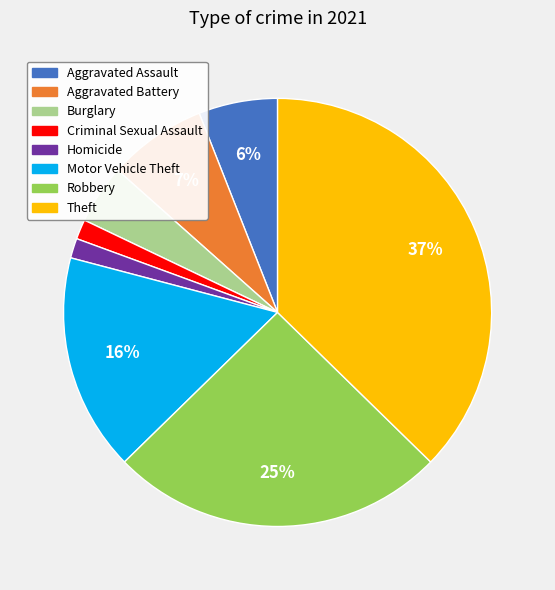

What is the largest slice in the pie chart?

Theft